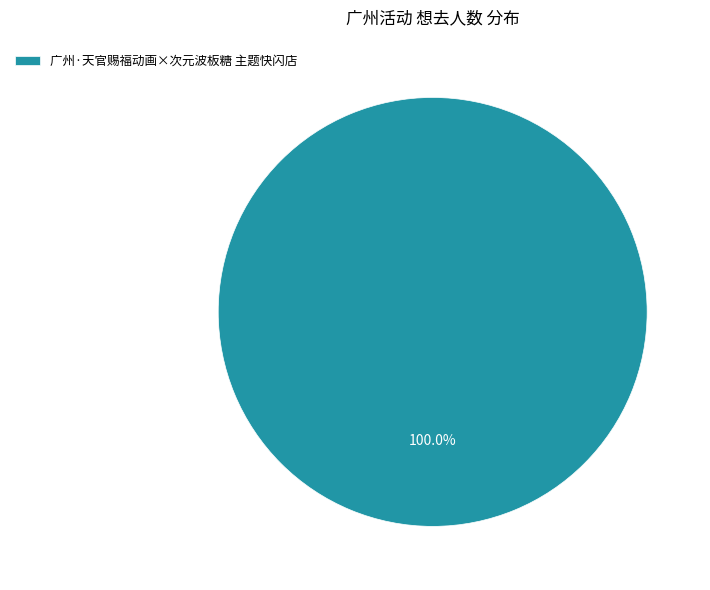

How many slices are in this pie chart?

1